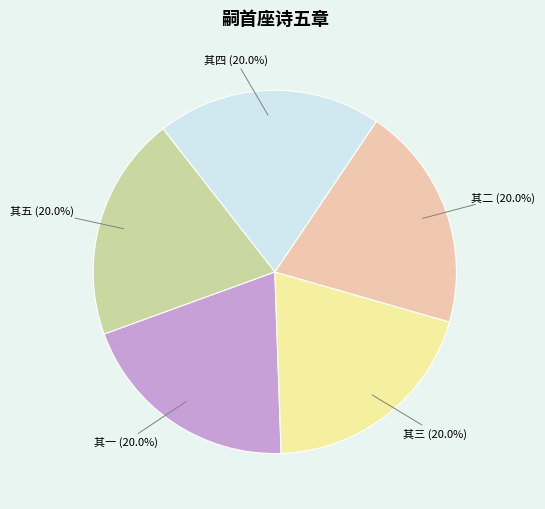

Does any single category account for the majority?

No